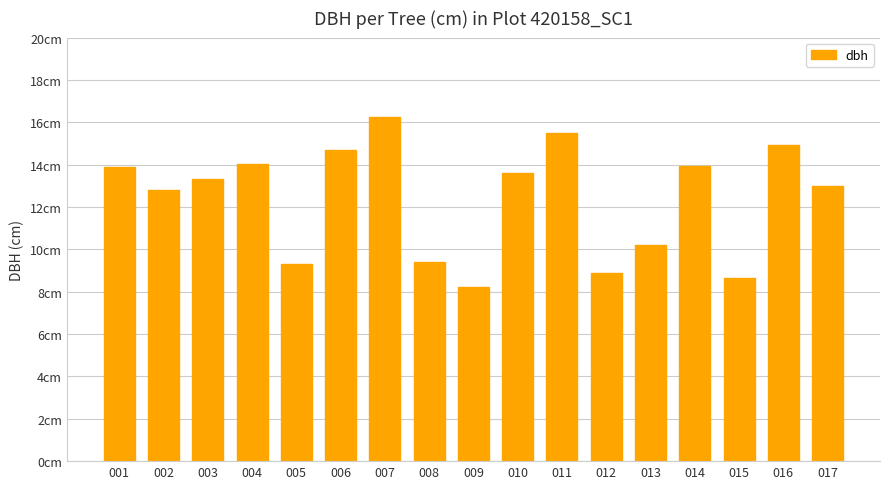

What is the value of the 15th bar from the left?

8.7